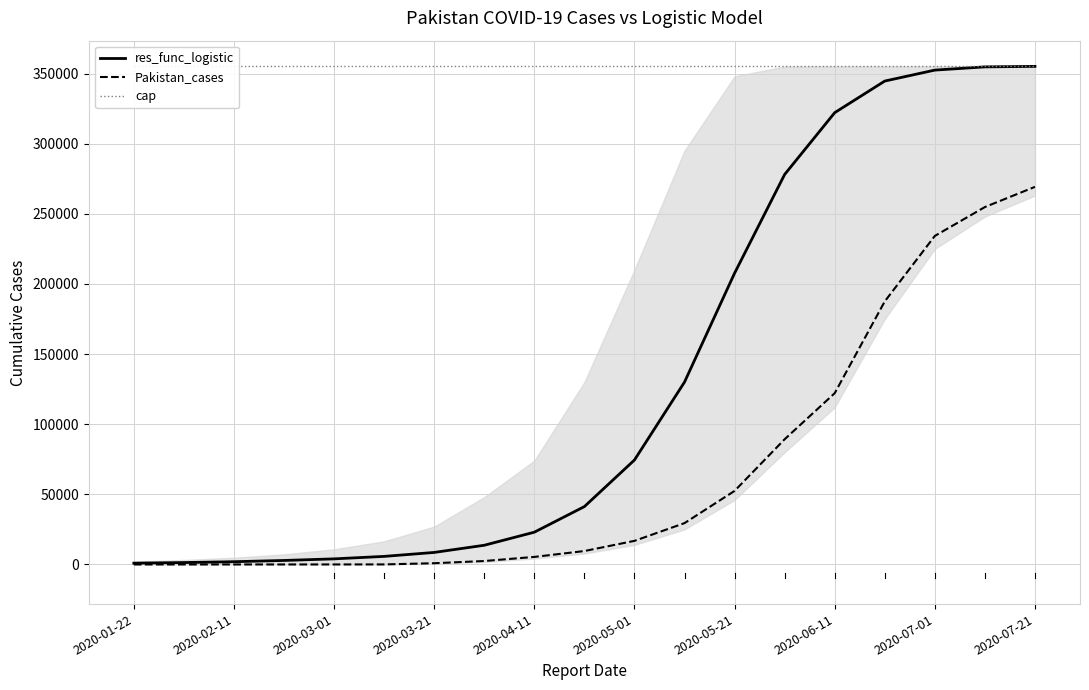

Where is Pakistan_cases nearest to the value 134595?

2020-06-11